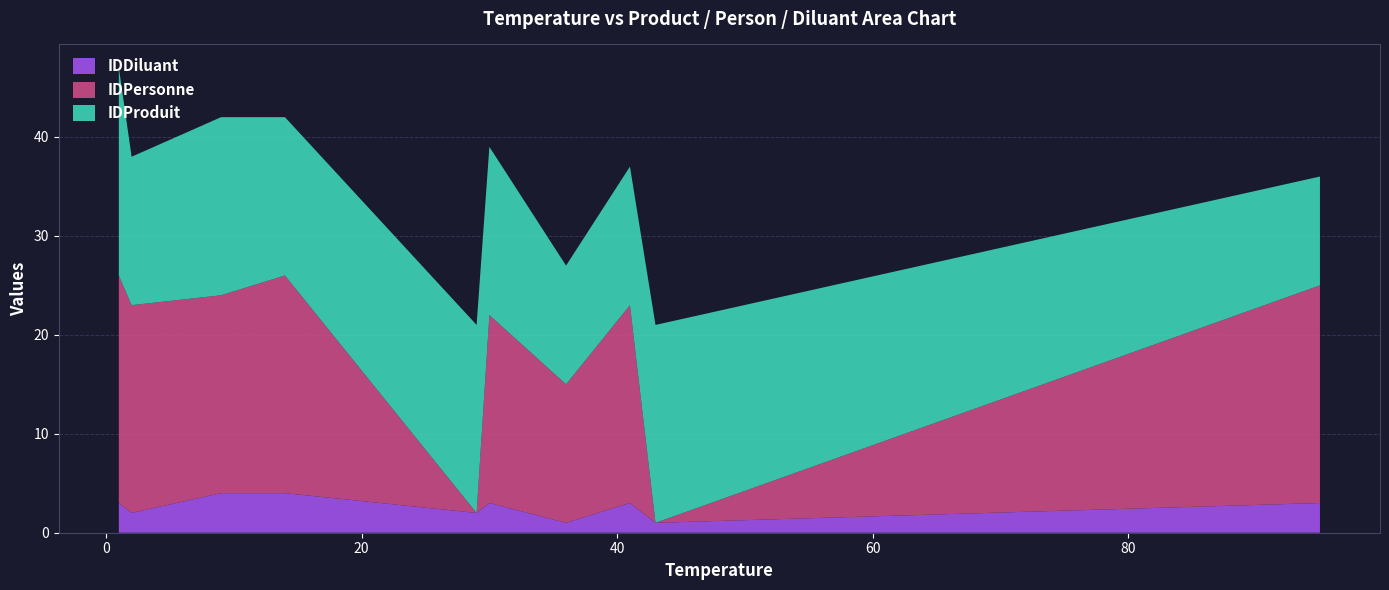

What is the difference between the maximum and minimum values in the IDDiluant series?

3